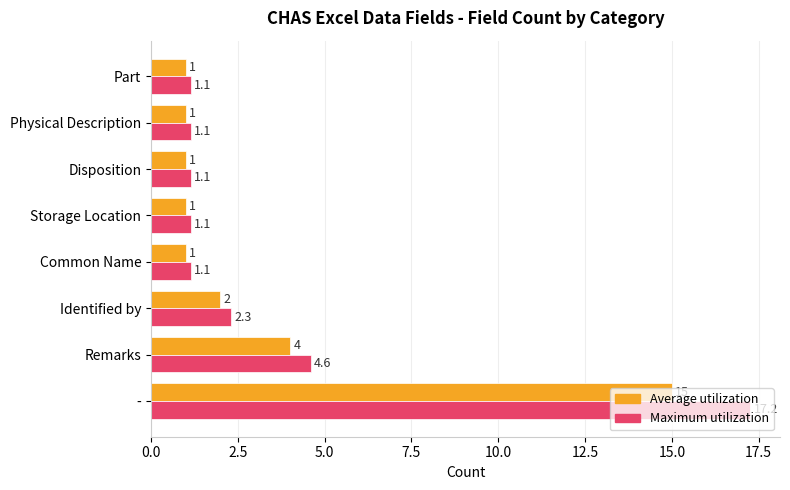

Which label corresponds to the largest value in the chart?

-